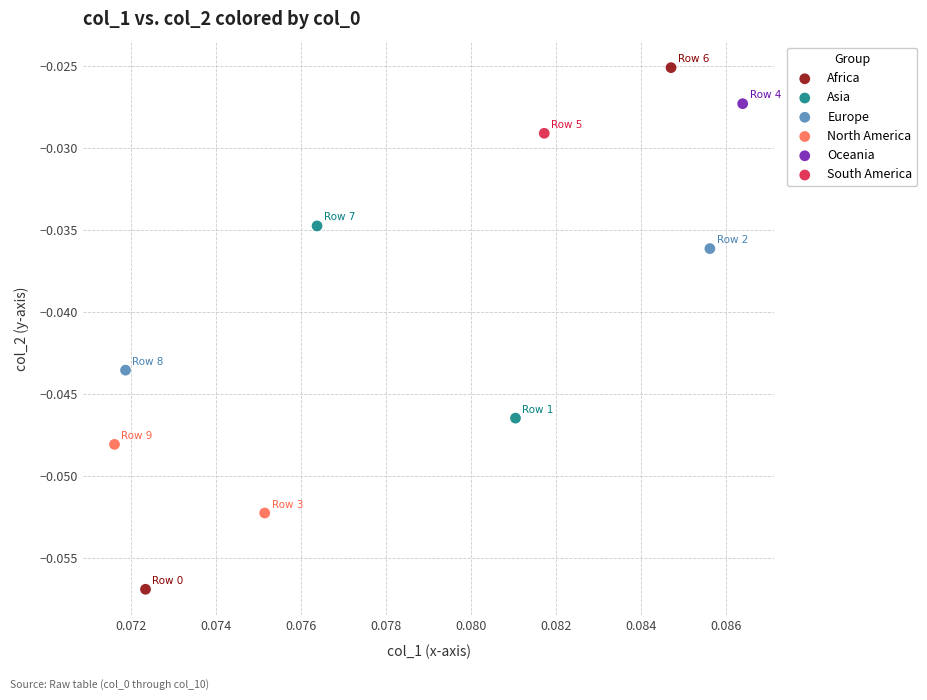

Which series reaches the minimum Y coordinate?

Africa